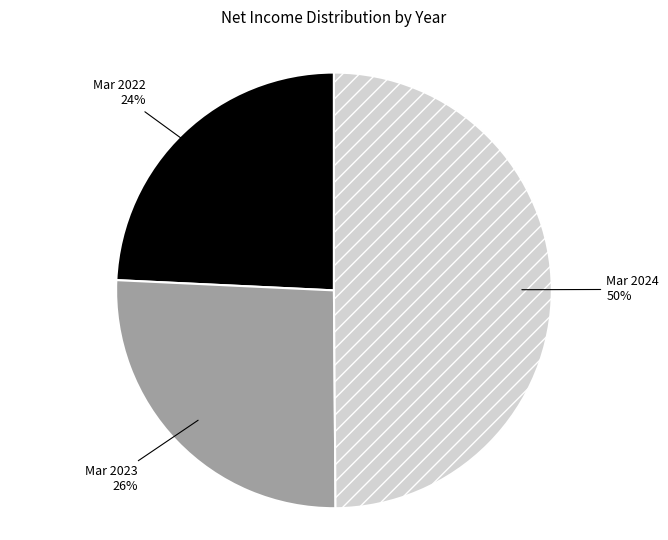

Does Mar 2022 account for over 50% of the chart?

No